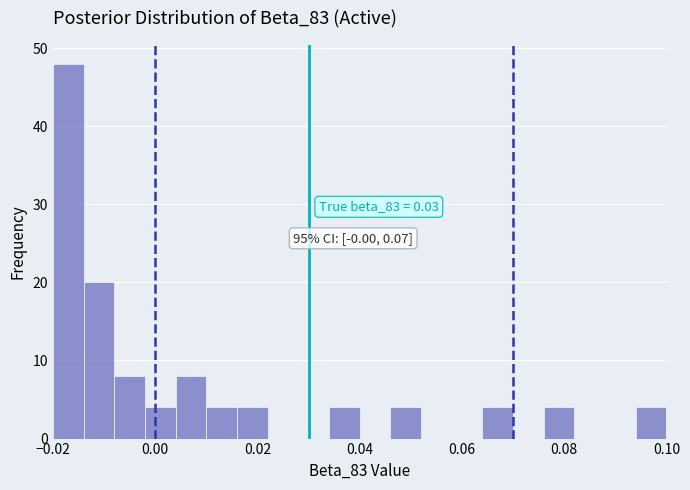

Read against the x-axis, roughly where is the centre of the tallest bar?

-0.016